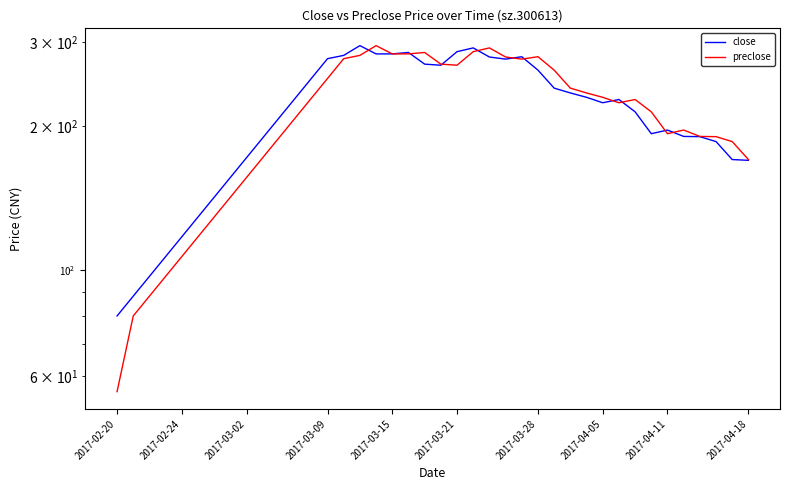

Rank the series at 2017-03-09 from lowest to highest value.

preclose, close